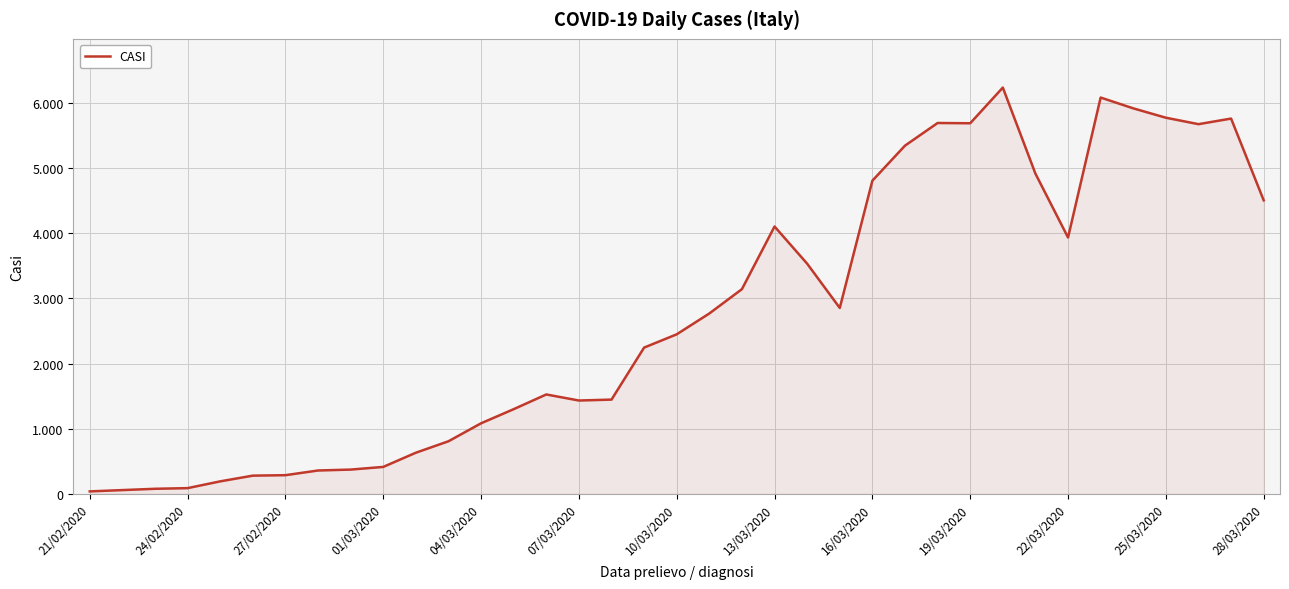

Does the chart have visible grid lines?

Yes